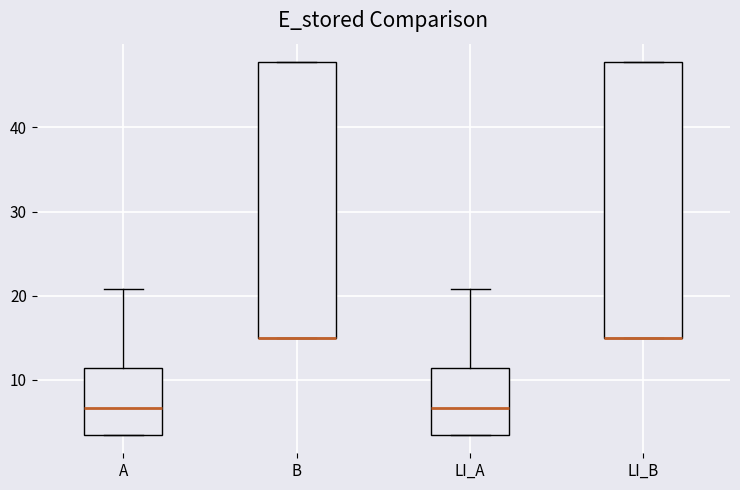

Reading left to right, transcribe this box plot: for each box, give where its median line is, the range the box spans, and where its two whiskers end, as read against the y-axis. The values are not printed on the chart, so give them approximately, as read against the axis.

A: median 7, box 3 to 11, whiskers 3 to 21
B: median 15 (drawn on the box's lower edge), box 15 to 48, whiskers 15 to 48
LI_A: median 7, box 3 to 11, whiskers 3 to 21
LI_B: median 15 (drawn on the box's lower edge), box 15 to 48, whiskers 15 to 48